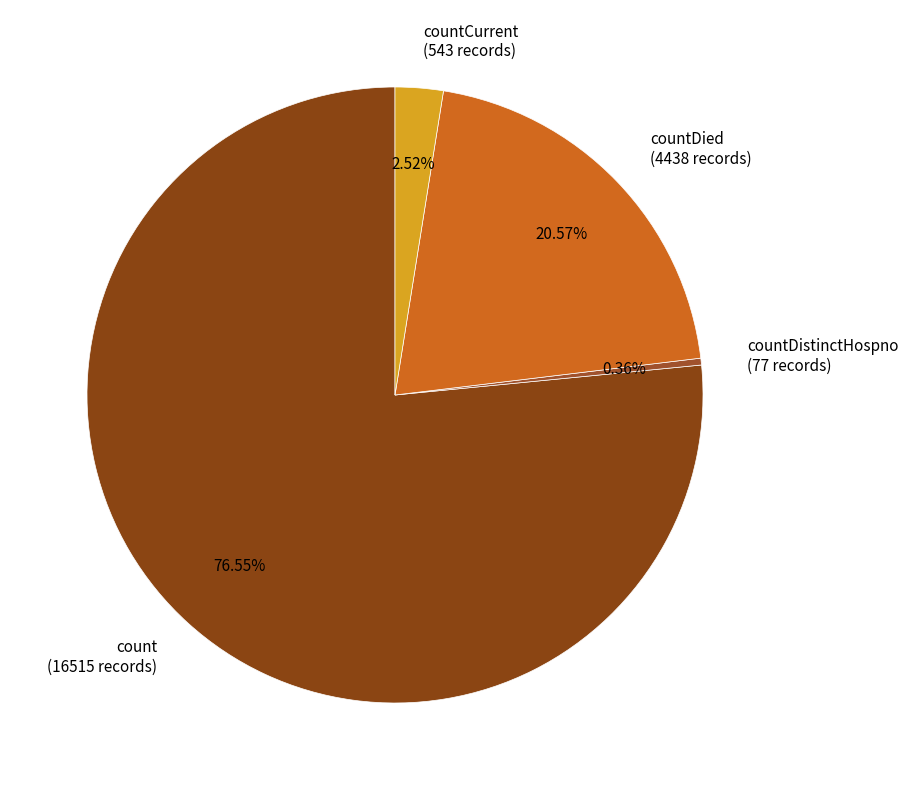

Rank the categories by value from lowest to highest.

countDistinctHospno (77 records), countCurrent (543 records), countDied (4438 records), count (16515 records)